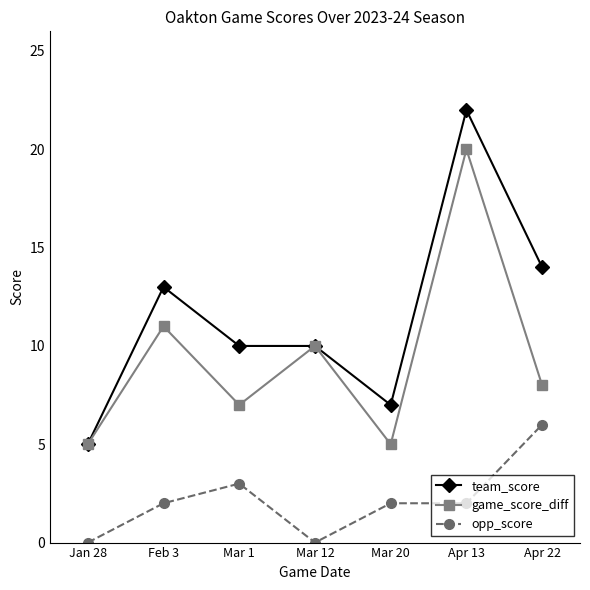

What is the total value across all series at Mar 1?

20